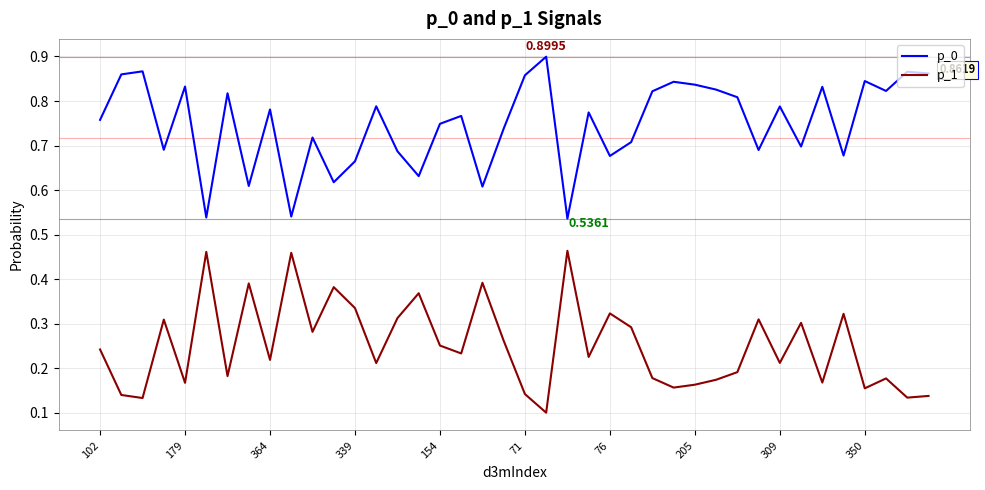

Rank the series by their average value, from lowest to highest.

p_1, p_0